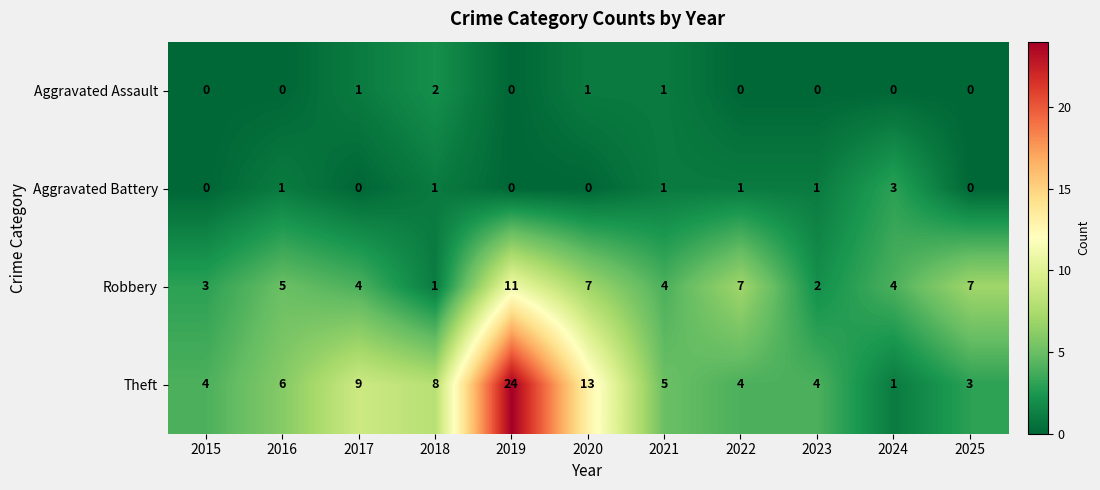

At which category is the sum across all series the highest?

2019